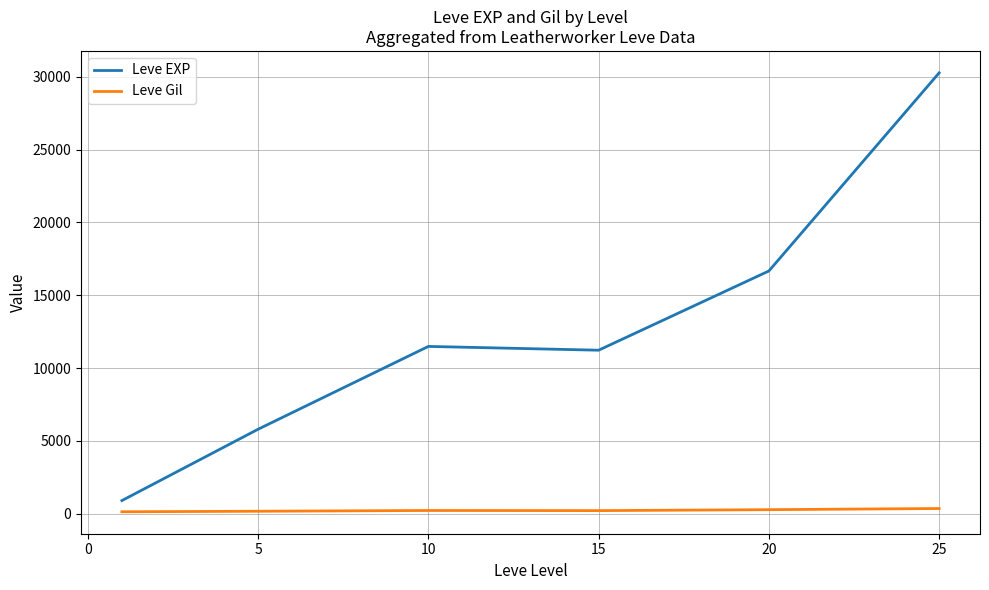

List the series in order of their overall mean, lowest first.

Leve Gil, Leve EXP